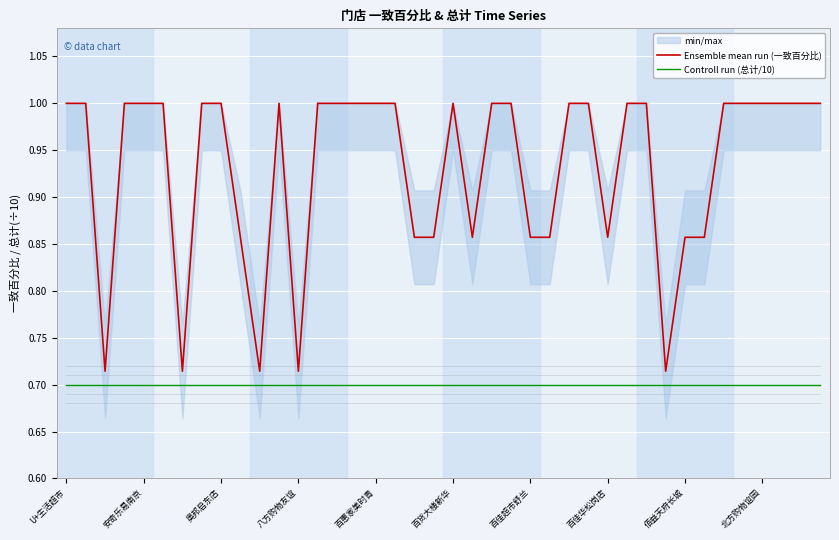

What is the maximum value for Ensemble mean run (一致百分比)?

1.0